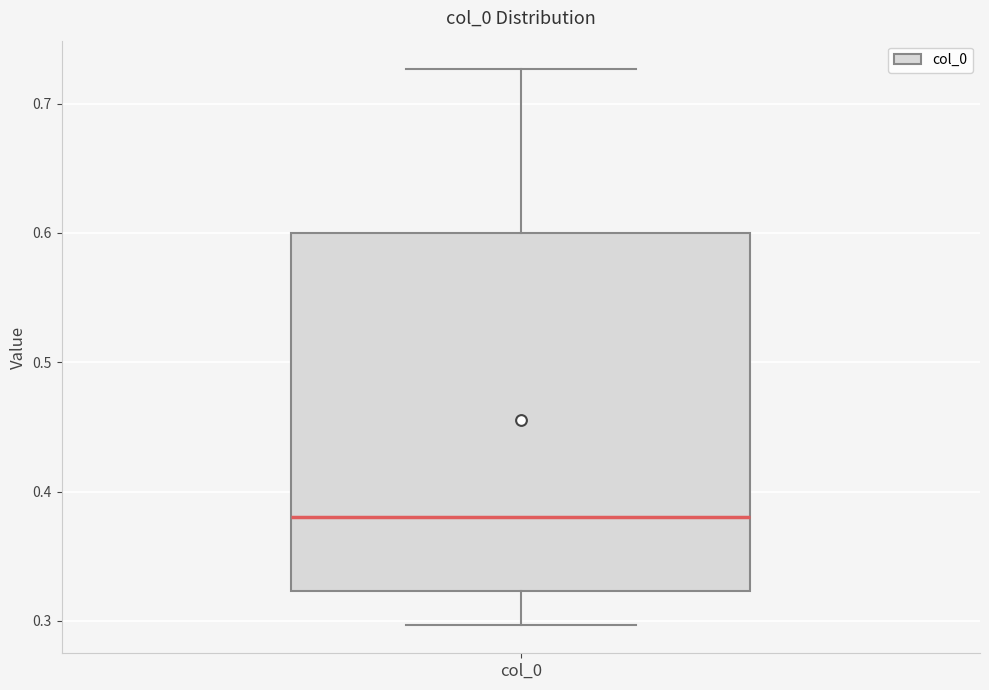

Read this box plot against the y-axis: the position of the median line, the range covered by the box, and the ends of both whiskers. The values are not printed on the chart, so give them approximately, as read against the axis.

median 0.38, box 0.32 to 0.60, whiskers 0.30 to 0.73